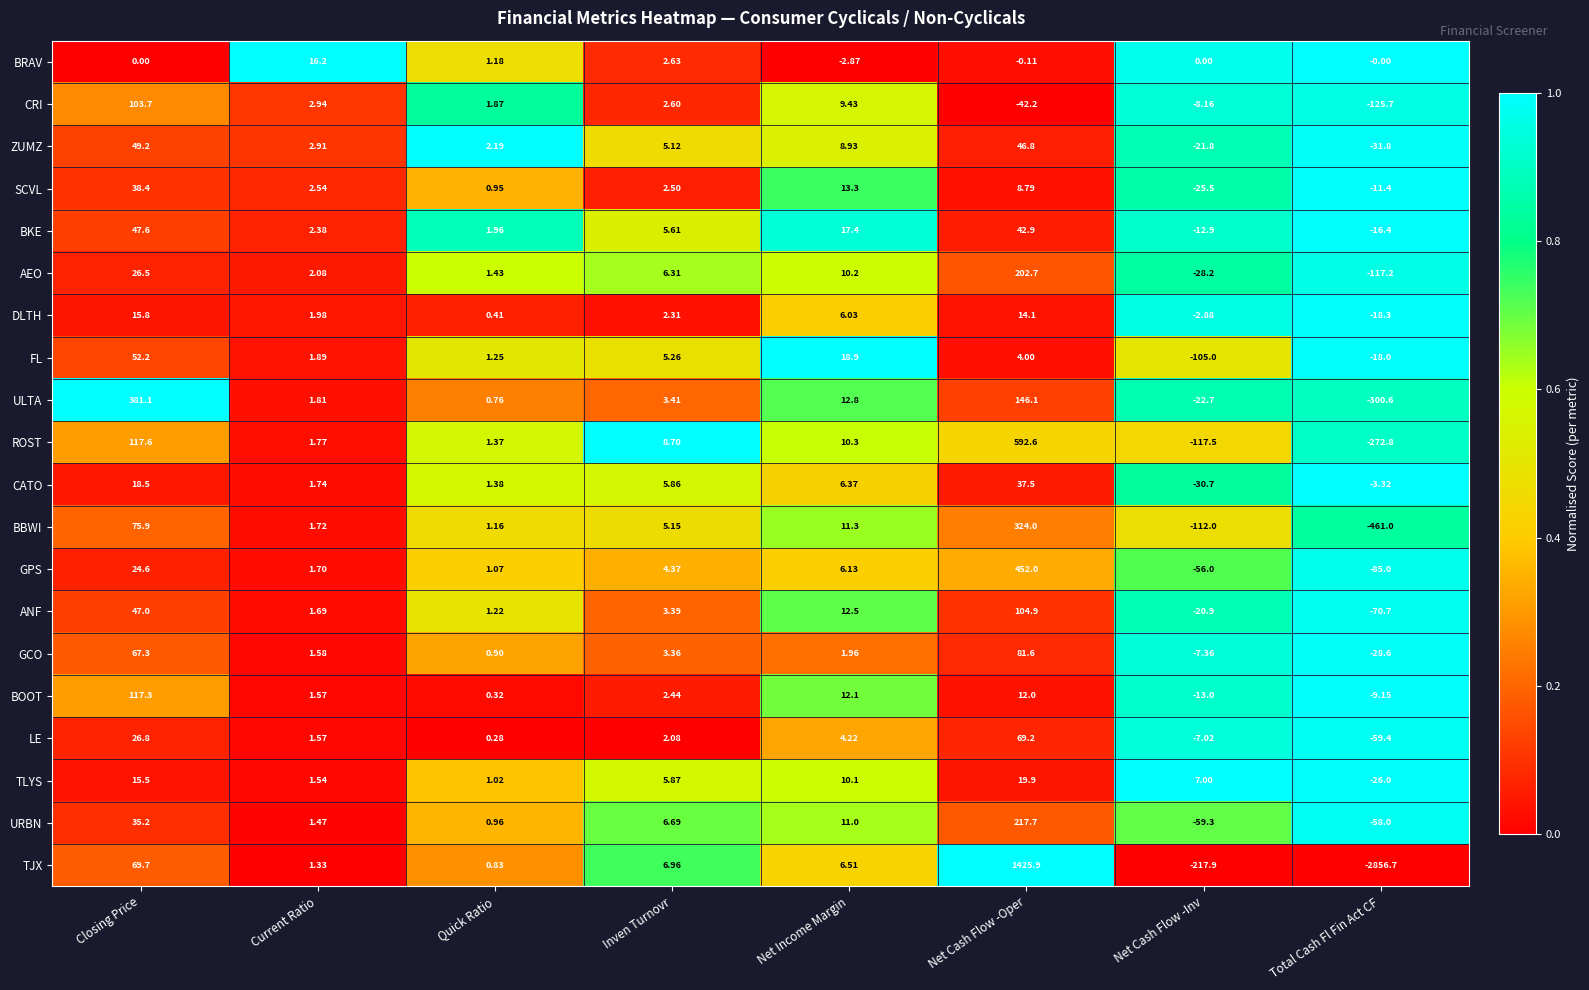

Which series has the largest total across all categories?

GPS